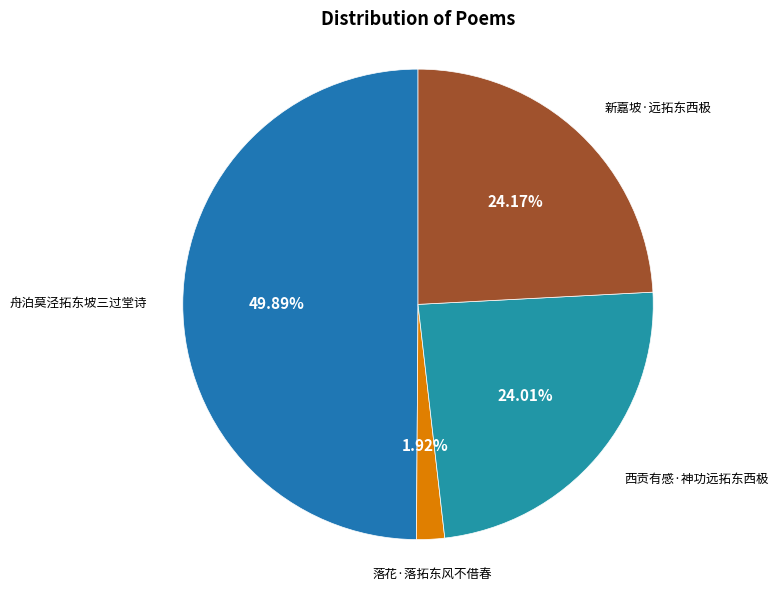

Is 西贡有感·神功远拓东西极 the majority of the pie?

No